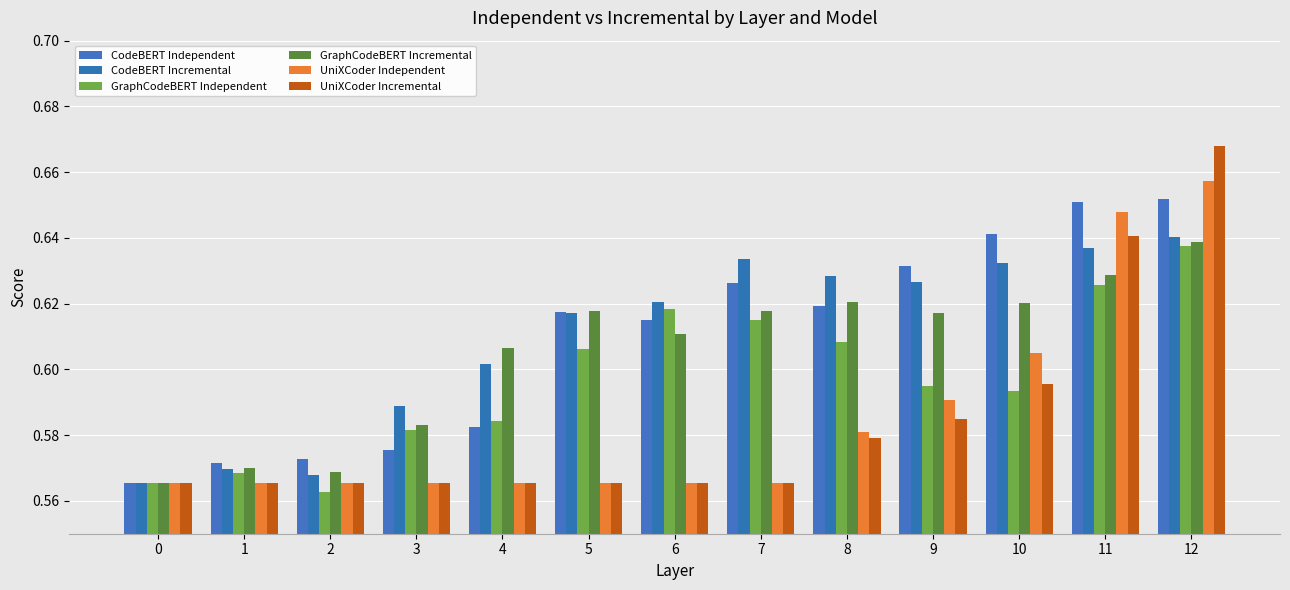

Count the number of categories in the chart.

13